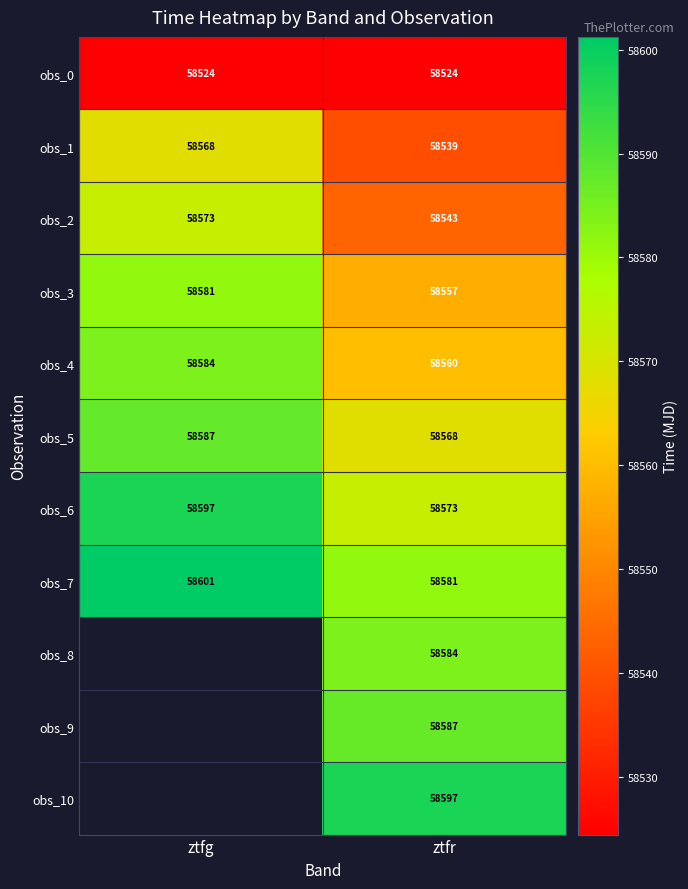

At which category is the sum across all series the highest?

ztfr